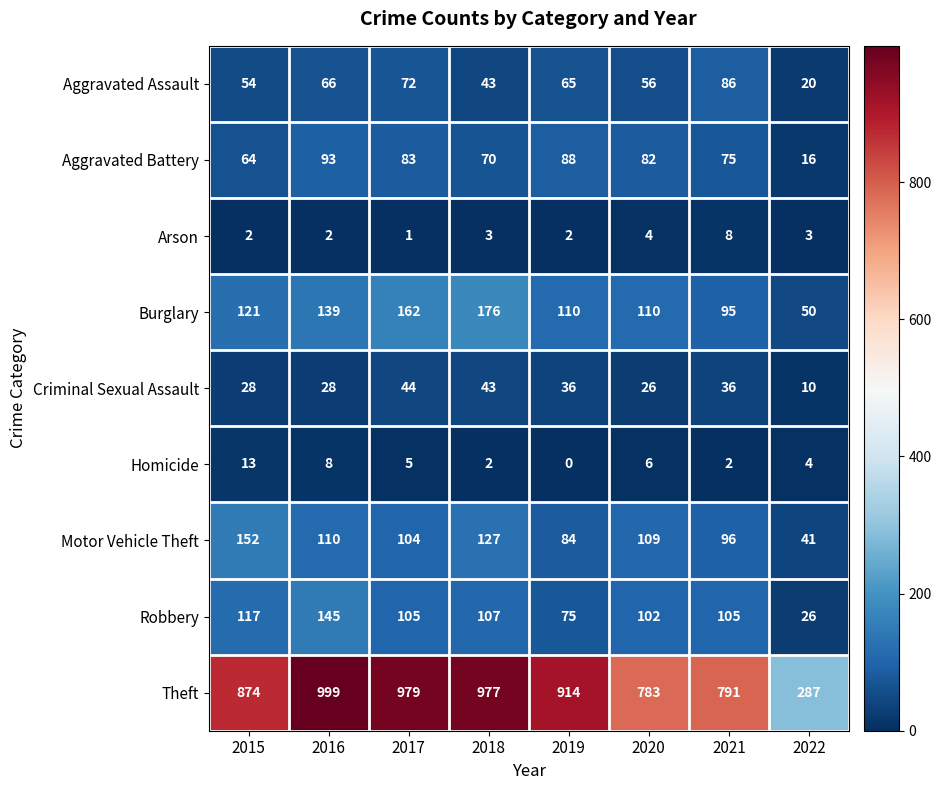

Which series changed the most between 2016 and 2021?

Theft